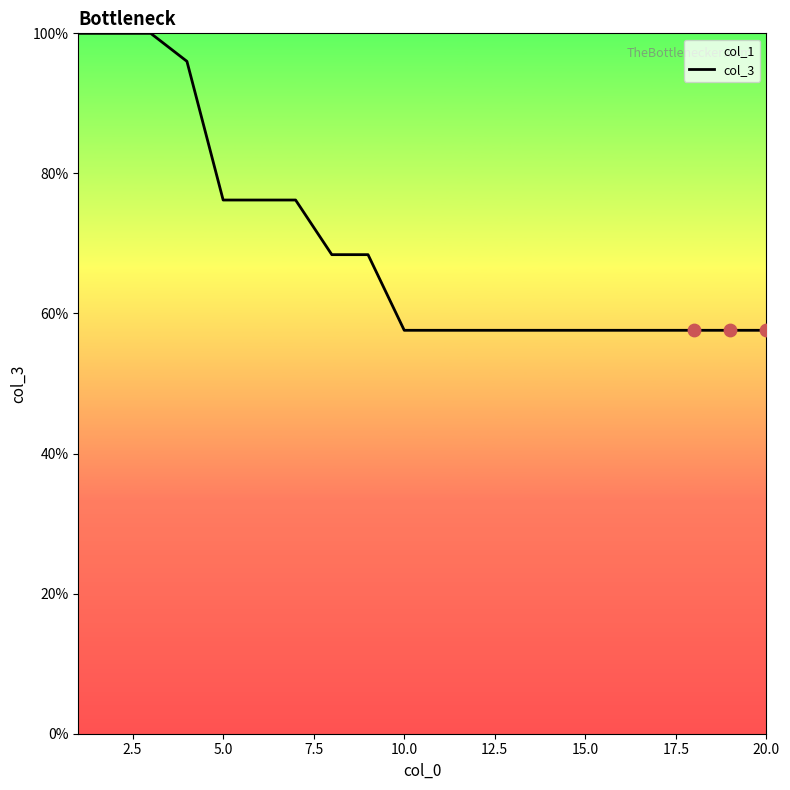

What is the difference between the maximum and minimum values?

42.4